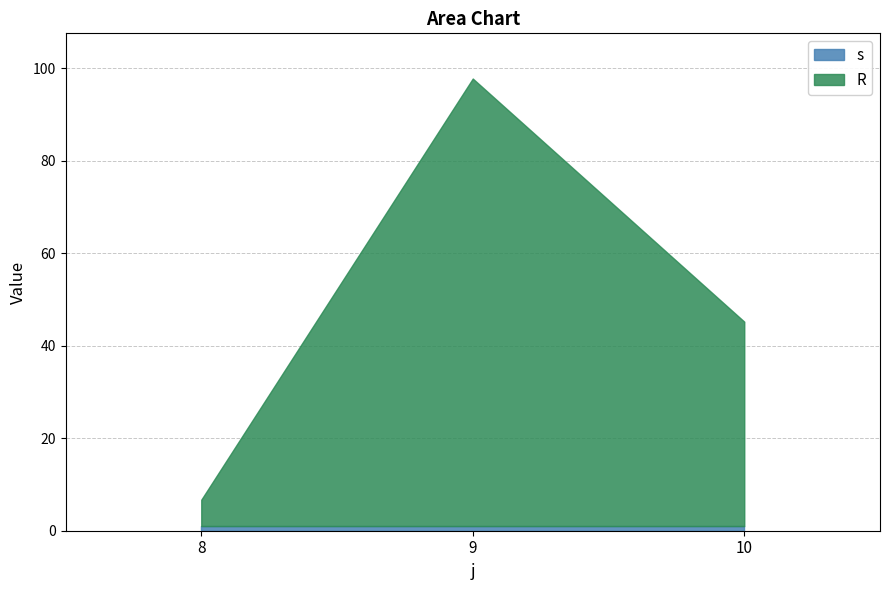

How many values in the R series exceed 44?

2